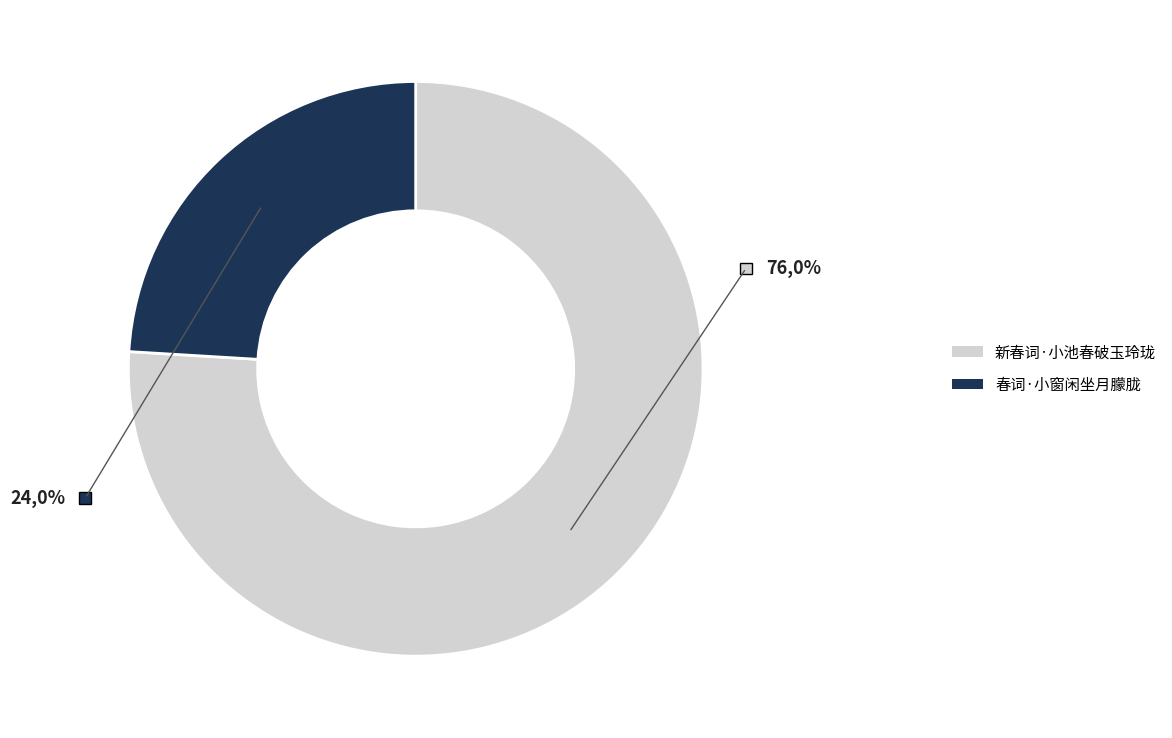

Combined, do 新春词·小池春破玉玲珑 and 春词·小窗闲坐月朦胧 account for over 50%?

Yes